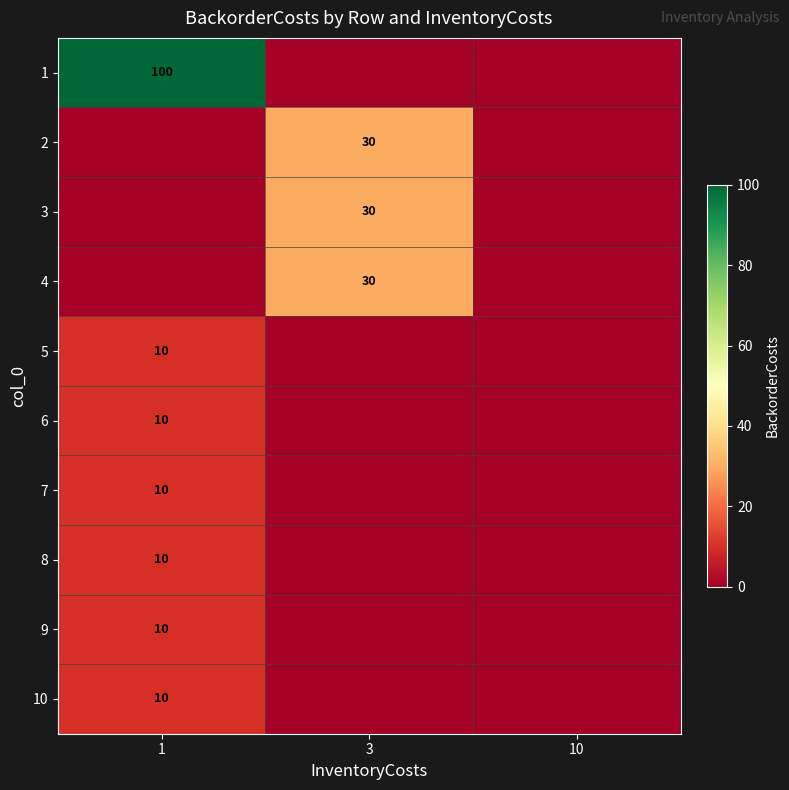

How many positive values does the 4 series have?

1